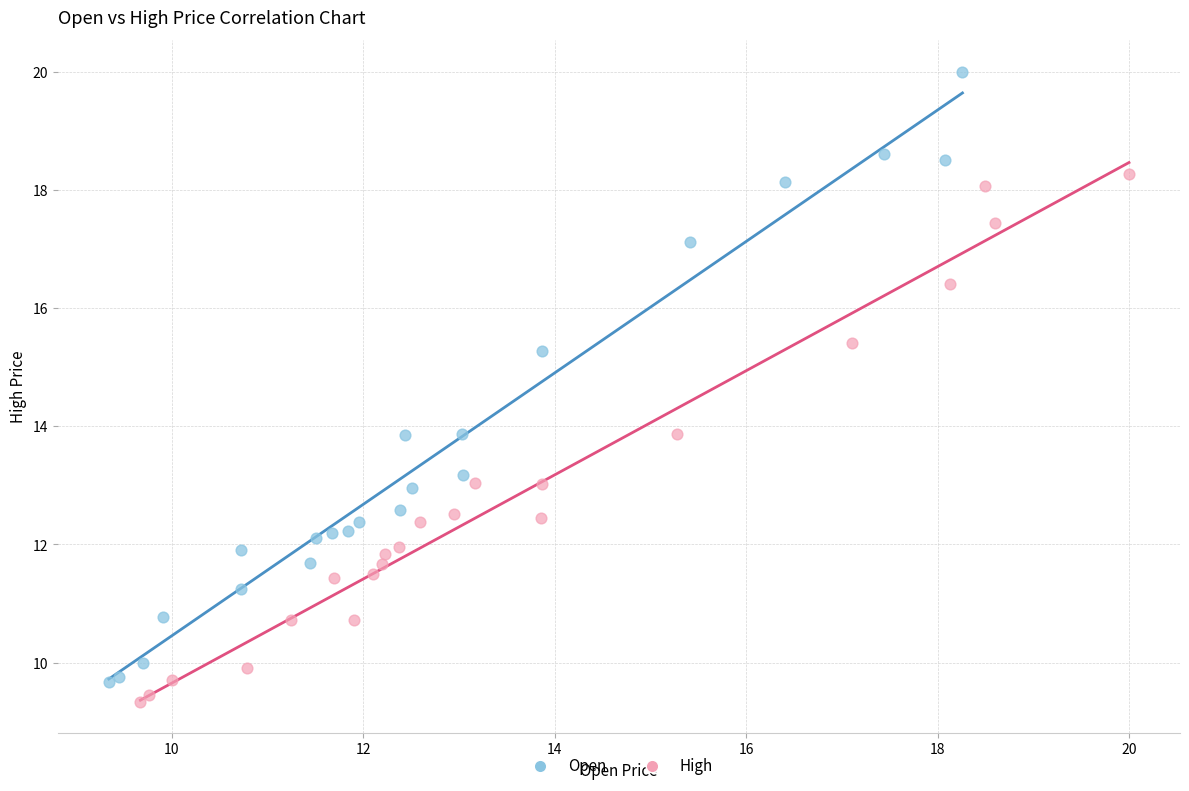

Which series has the largest Y range (max minus min)?

Open